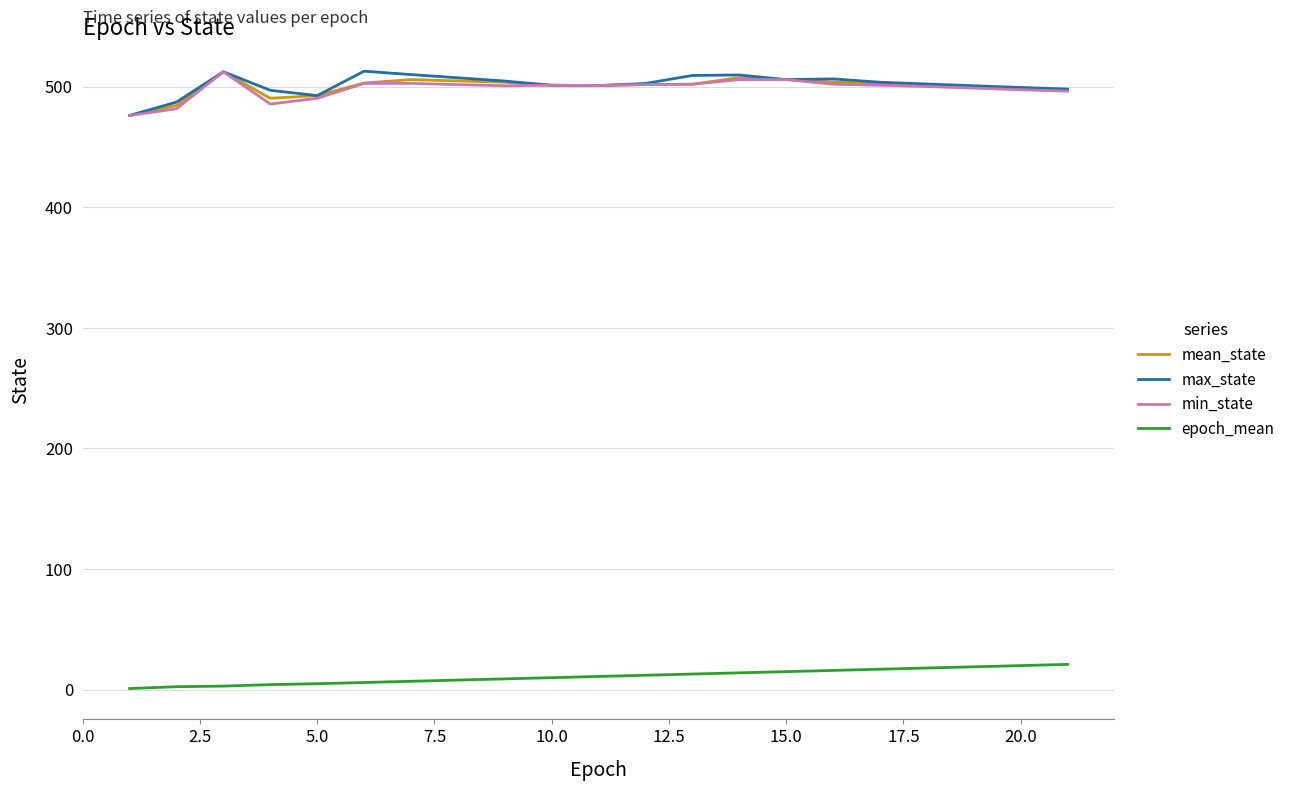

What is the minimum value for min_state?

476.0